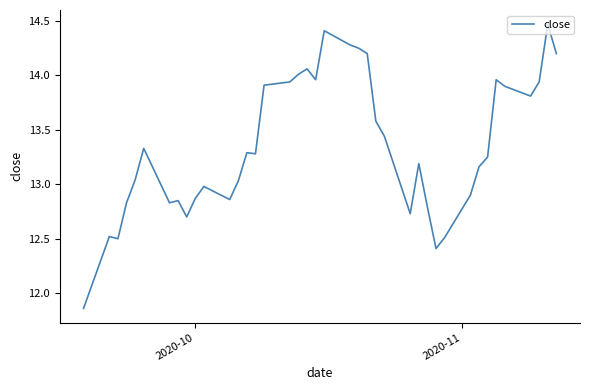

Reading left to right, extract all data points from this chart.

11.9	12.5	12.5	12.8	13.0	13.3	12.8	12.8	12.7	12.9	13.0	12.9	13.0	13.3	13.3	13.9	13.9	14.0	14.1	14.0	14.4	14.3	14.2	14.2	13.6	13.4	12.7	13.2	12.8	12.4	12.5	12.9	13.2	13.2	14.0	13.9	13.8	13.9	14.5	14.2